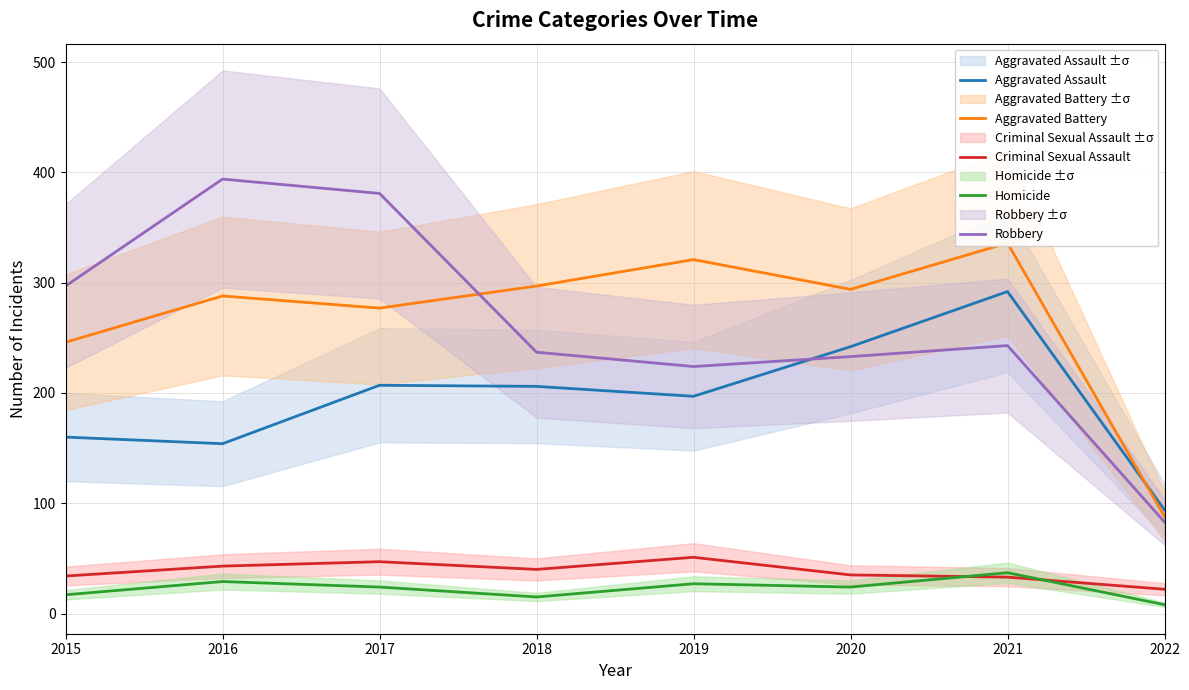

What is the sum of the Criminal Sexual Assault values at 2016 and 2015?

77